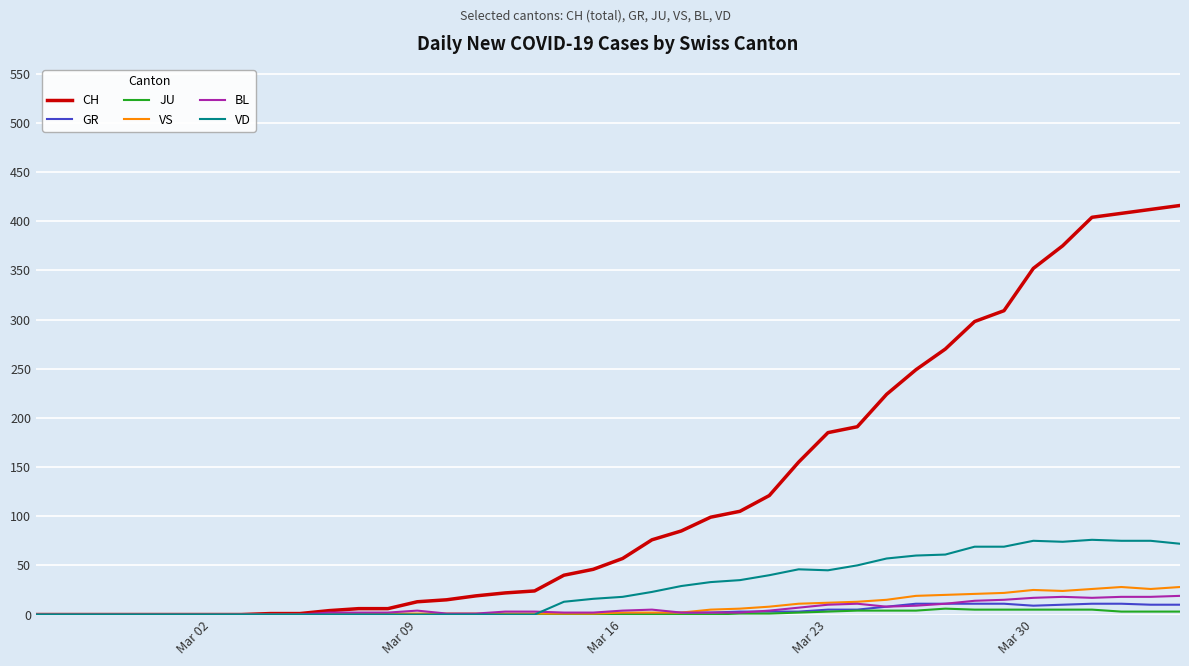

What is the maximum value for VD?

76